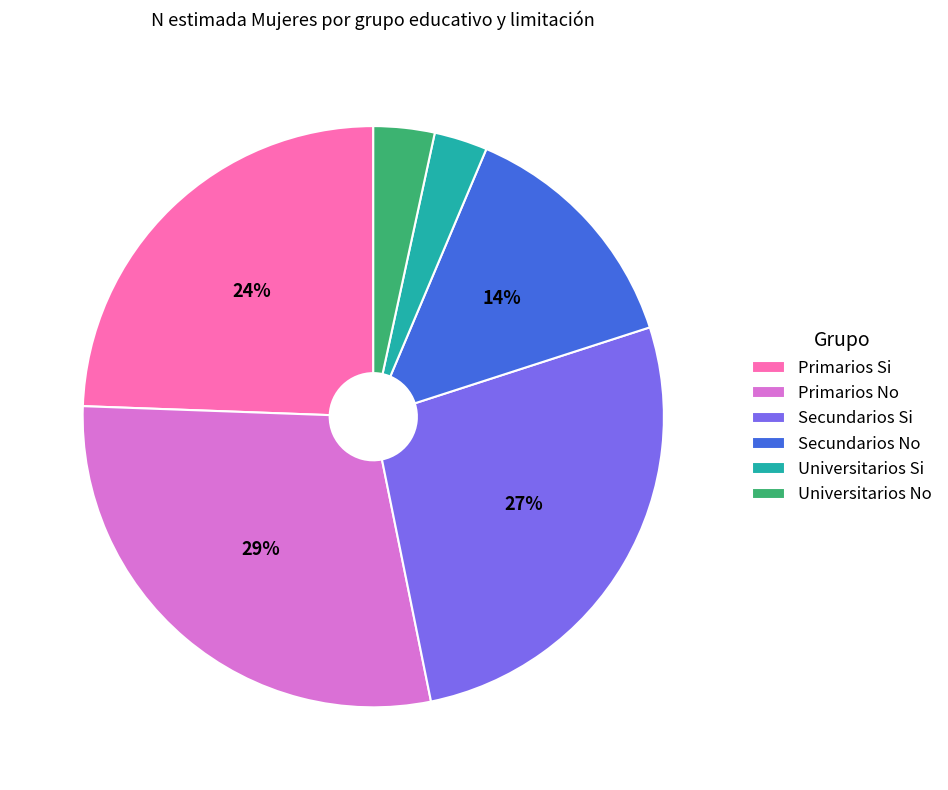

Is the sum of Secundarios No and Primarios No greater than half?

No